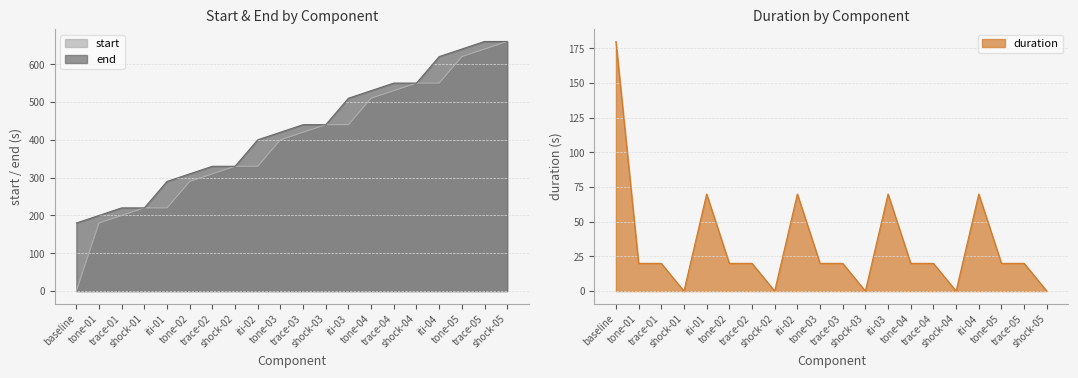

Reading right to left, transcribe all the data shown in this chart.

start: shock-05=660	trace-05=640	tone-05=620	iti-04=550	shock-04=550	trace-04=530	tone-04=510	iti-03=440	shock-03=440	trace-03=420	tone-03=400	iti-02=330	shock-02=330	trace-02=310	tone-02=290	iti-01=220	shock-01=220	trace-01=200	tone-01=180	baseline=0
end: shock-05=660	trace-05=660	tone-05=640	iti-04=620	shock-04=550	trace-04=550	tone-04=530	iti-03=510	shock-03=440	trace-03=440	tone-03=420	iti-02=400	shock-02=330	trace-02=330	tone-02=310	iti-01=290	shock-01=220	trace-01=220	tone-01=200	baseline=180
duration: shock-05=0	trace-05=20	tone-05=20	iti-04=70	shock-04=0	trace-04=20	tone-04=20	iti-03=70	shock-03=0	trace-03=20	tone-03=20	iti-02=70	shock-02=0	trace-02=20	tone-02=20	iti-01=70	shock-01=0	trace-01=20	tone-01=20	baseline=180